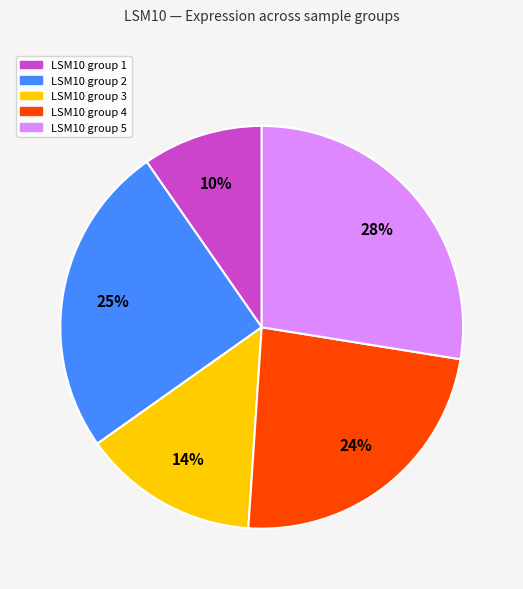

Does any single category account for the majority?

No